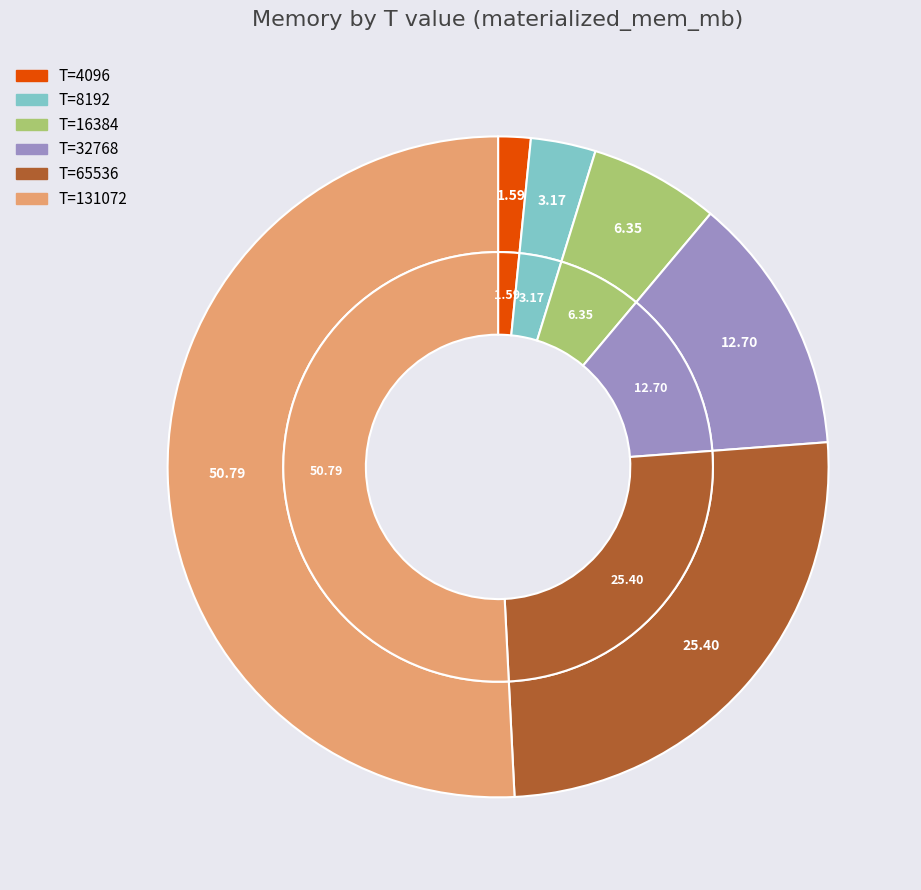

What percentage is the 8192 slice, to the nearest percent?

3%